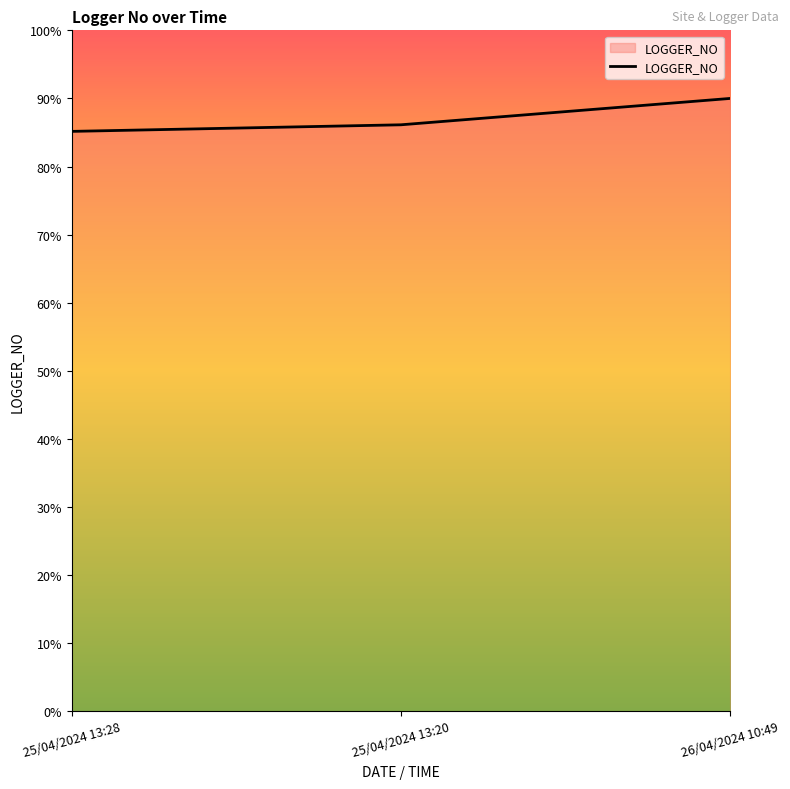

What position from the left is 26/04/2024 10:49?

3